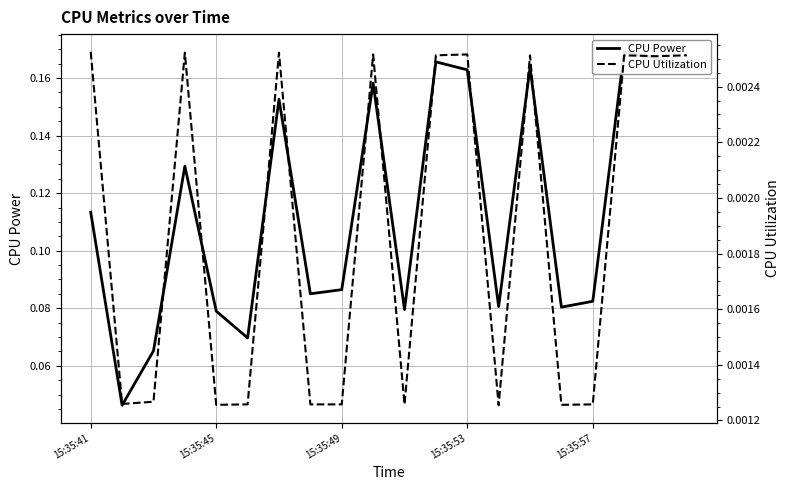

What is the total value across all series at 15:35:49?

0.1